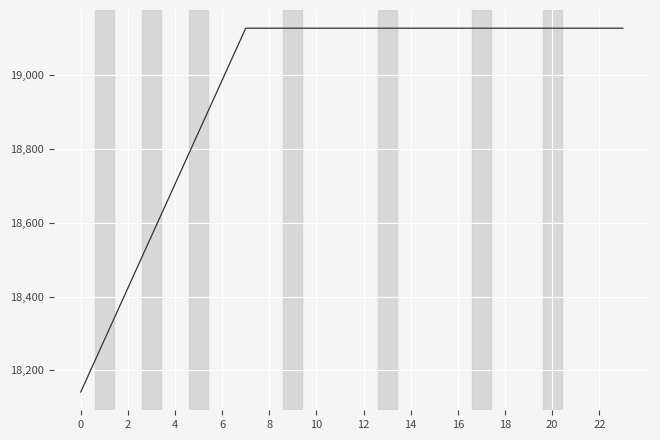

What is the minimum value shown in the chart?

18141